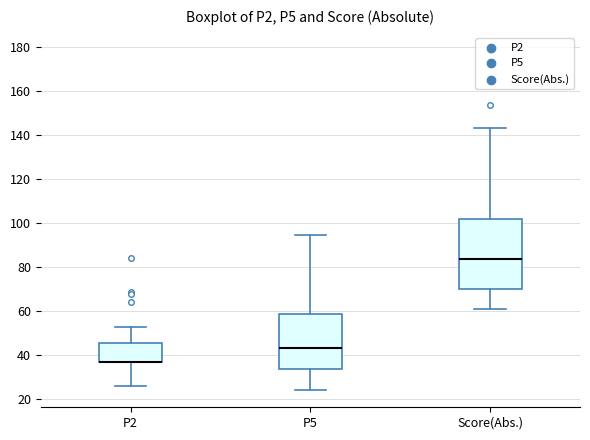

Reading left to right, transcribe this box plot: for each box, give where its median line is, the range the box spans, and where its two whiskers end, as read against the y-axis. The values are not printed on the chart, so give them approximately, as read against the axis.

P2: median 38 (drawn on the box's lower edge), box 38 to 46, whiskers 26 to 52
P5: median 44, box 34 to 58, whiskers 24 to 94
Score(Abs.): median 84, box 70 to 102, whiskers 60 to 144